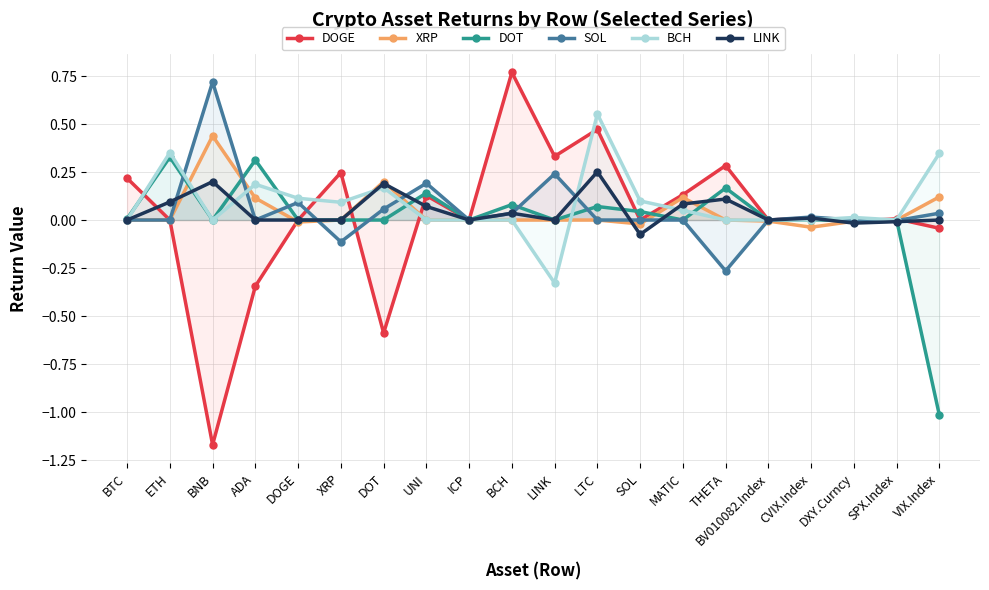

True or false: BCH and DOT cross at least once.

True